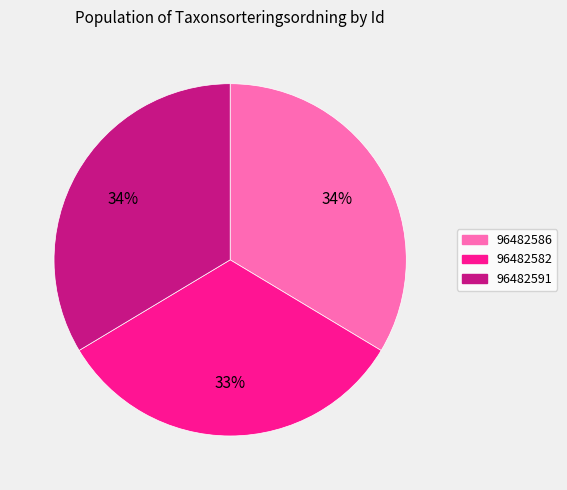

Combined, do 96482582 and 96482586 account for over 50%?

Yes